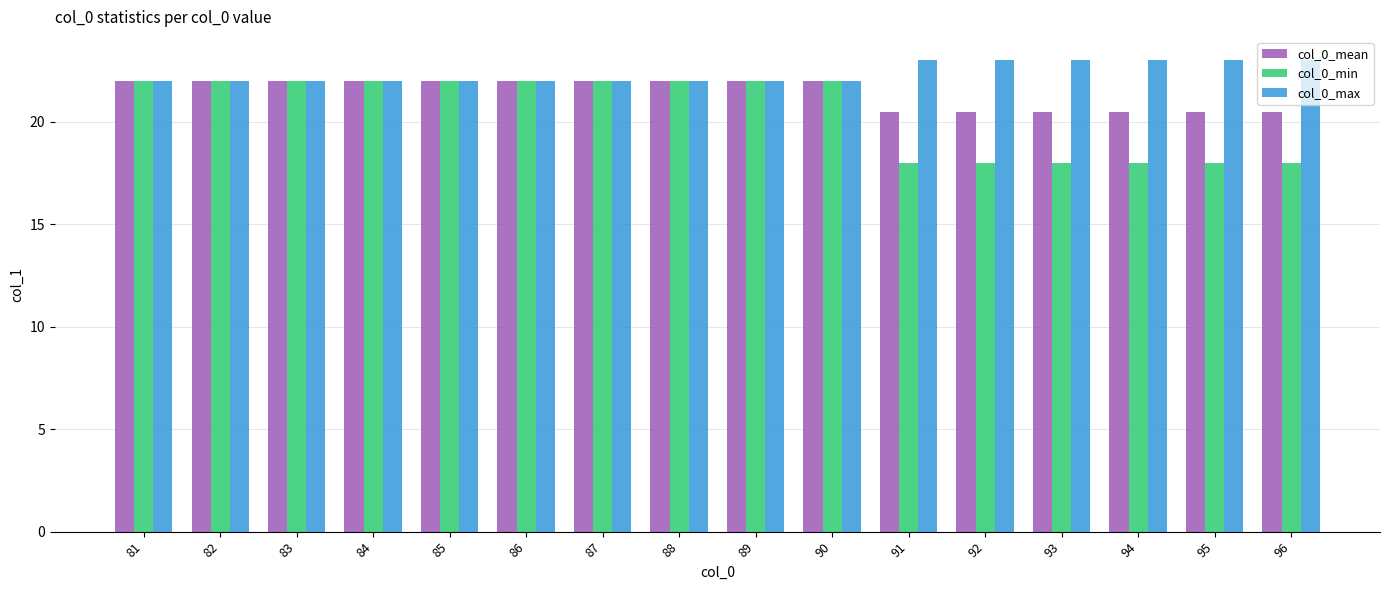

What is the difference between the col_0_min values at 94 and 85?

4.0